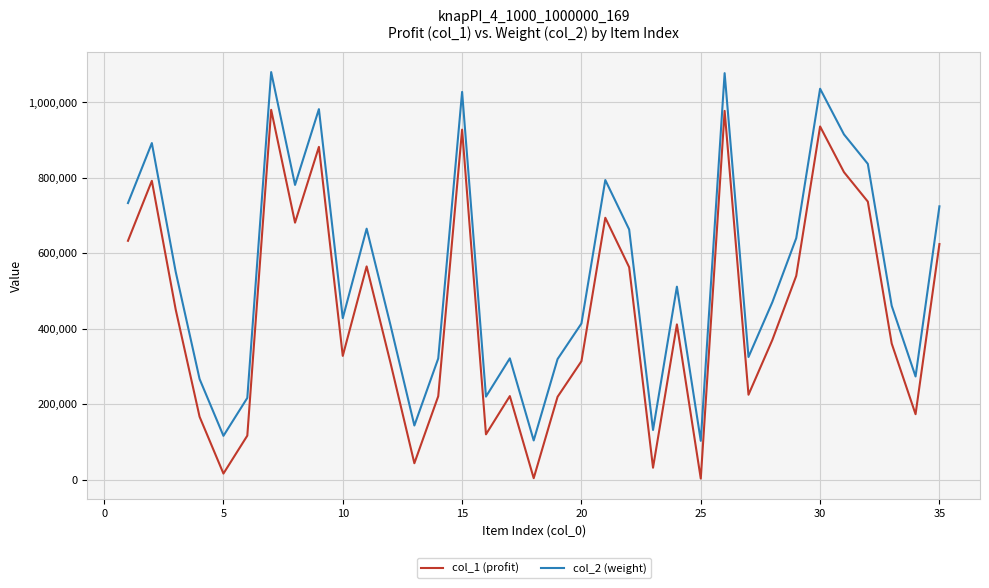

What are all the series names shown in the legend?

col_1 (profit), col_2 (weight)